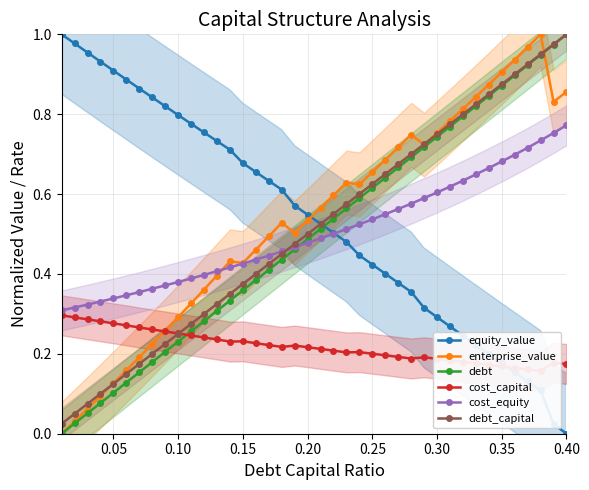

In enterprise_value, how many points are lower than both neighbors (excluding endpoints)?

5